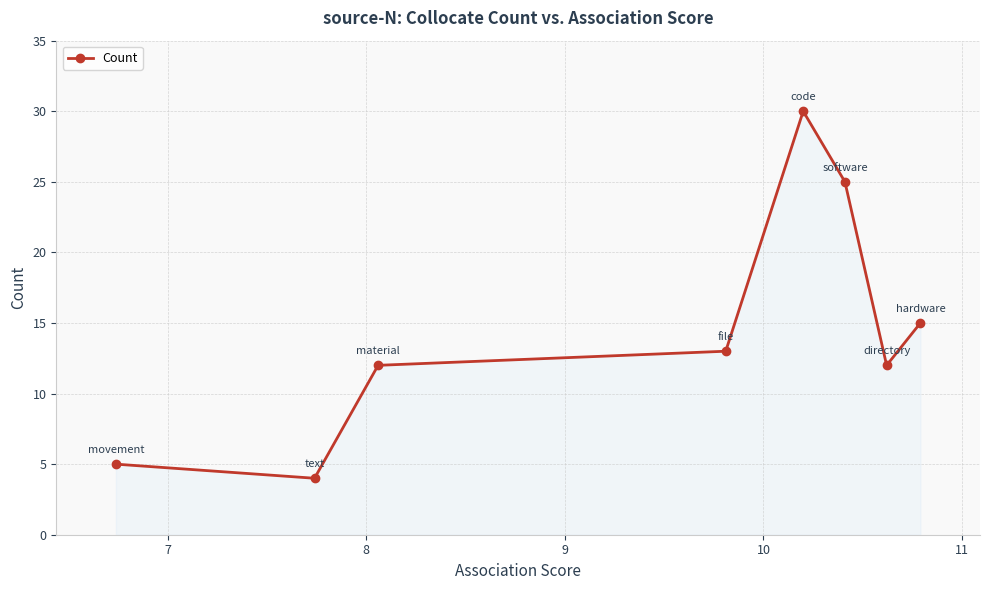

What is the smallest value displayed?

4